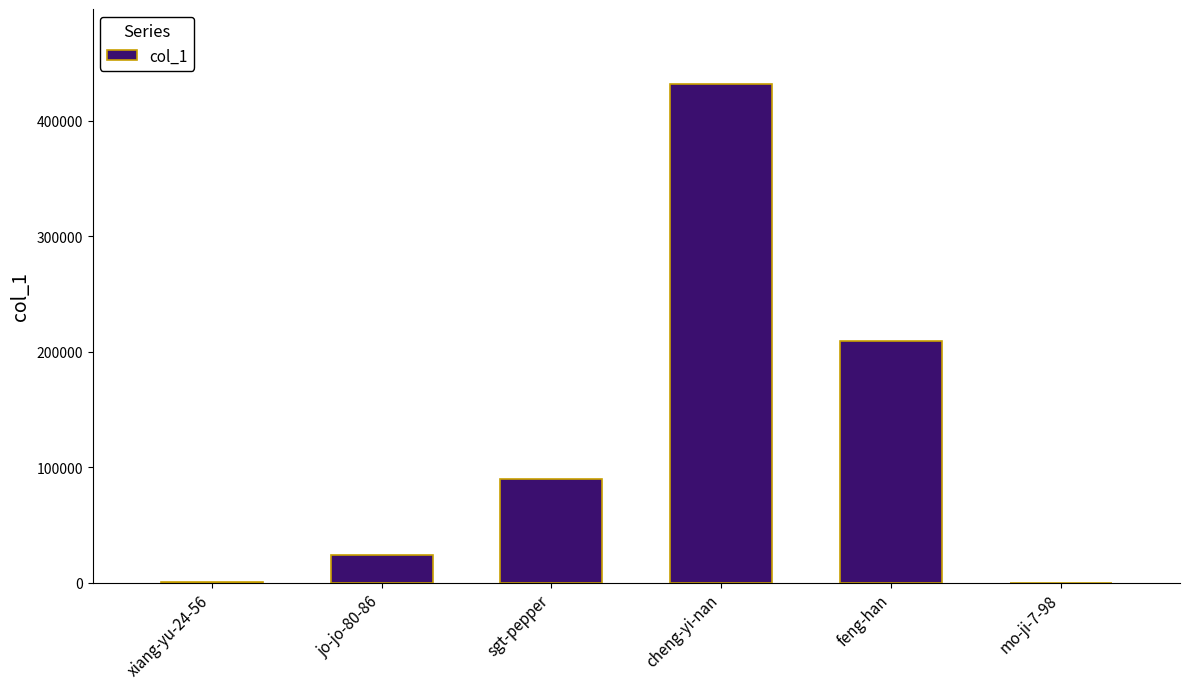

What is the sum of all values?

754864